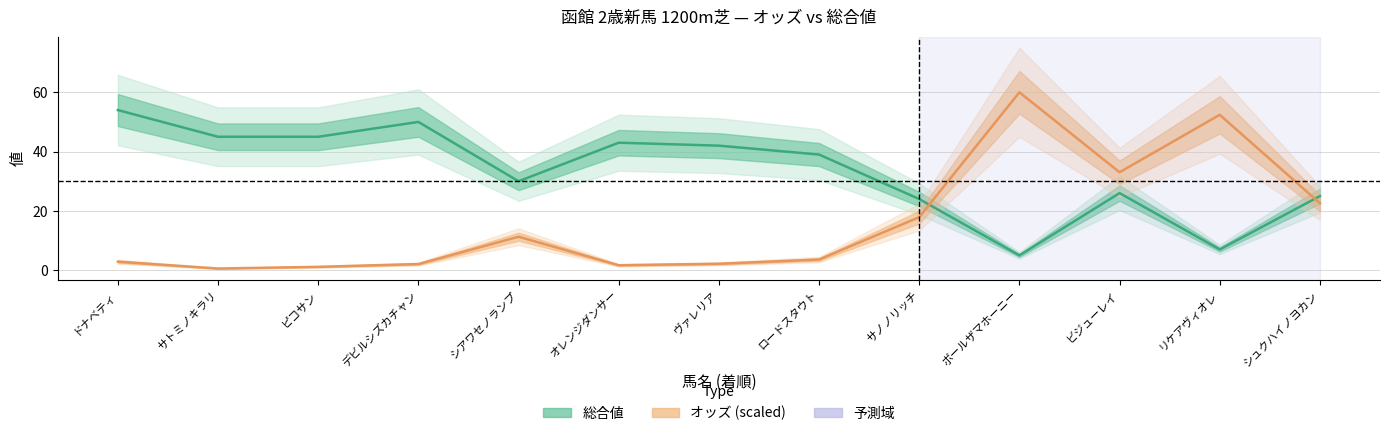

Rank the categories by 総合値 value from lowest to highest.

ボールザマホーニー, リケアヴィオレ, サノノリッチ, シュクハイノヨカン, ビジューレイ, シアワセノランプ, ロードスタウト, ヴァレリア, オレンジダンサー, サトミノキラリ, ピコサン, デビルシズカチャン, ドナベティ